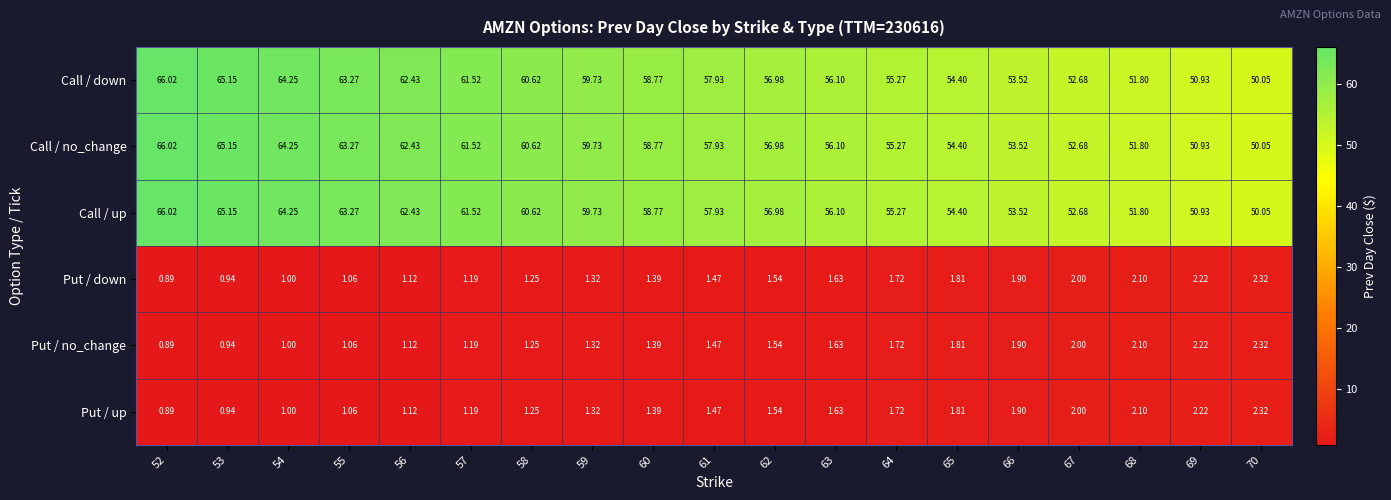

How many categories are shown in the chart?

19